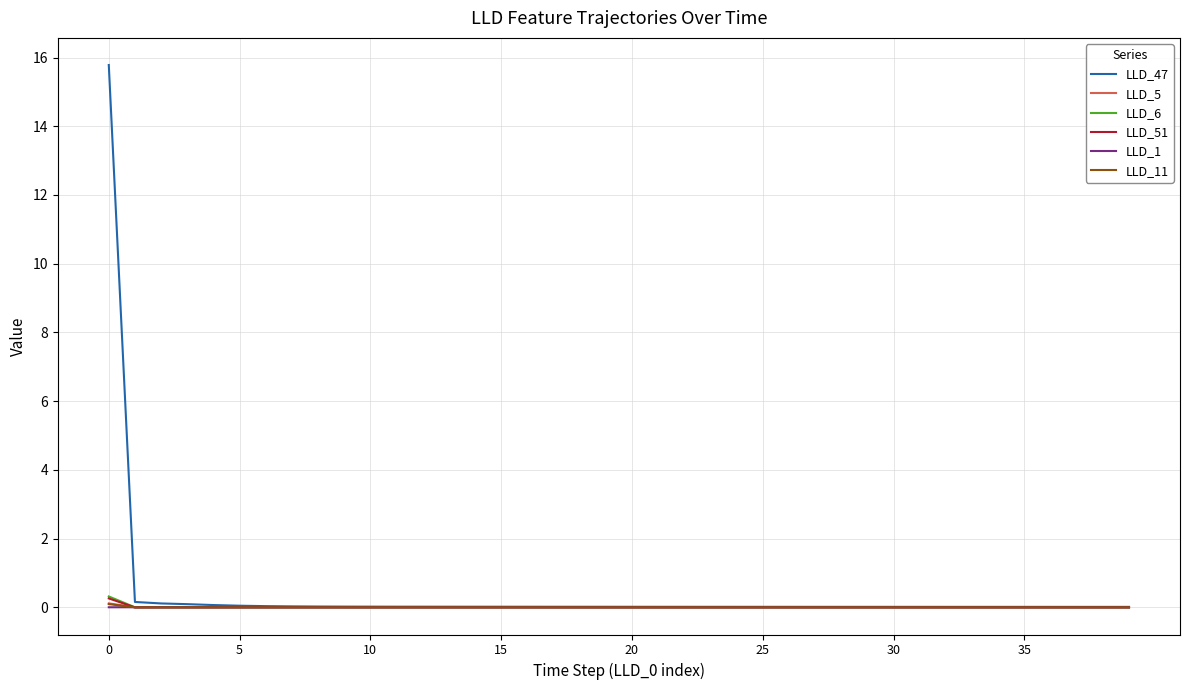

What is the maximum value shown in the chart?

15.8